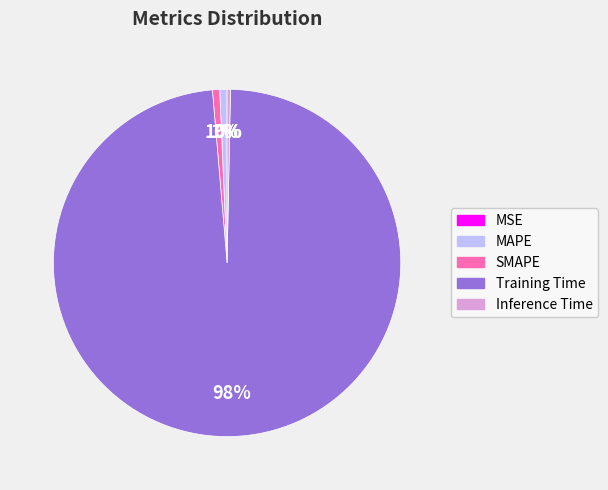

Which category accounts for the majority?

Training Time